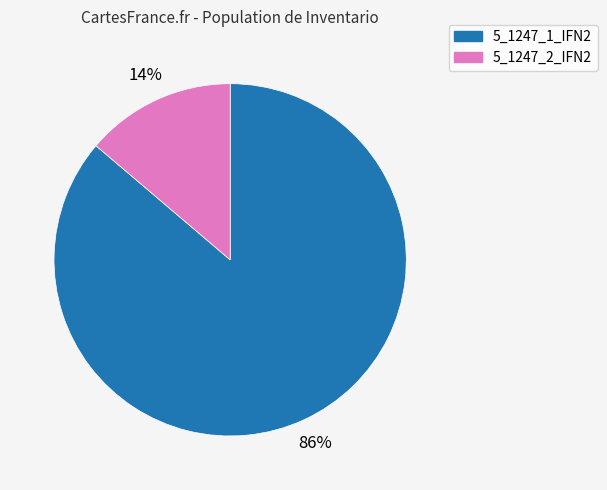

What is the smallest slice in the pie chart?

5_1247_2_IFN2